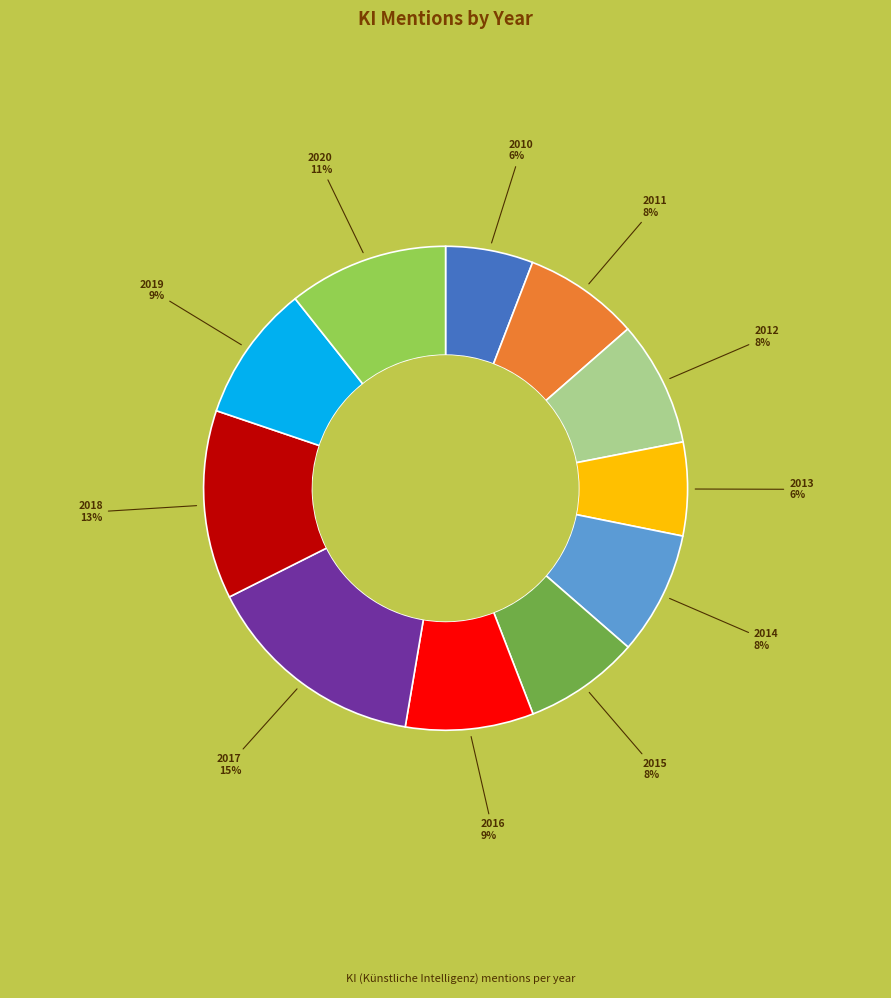

To the nearest percent, what is the average slice percentage?

9%